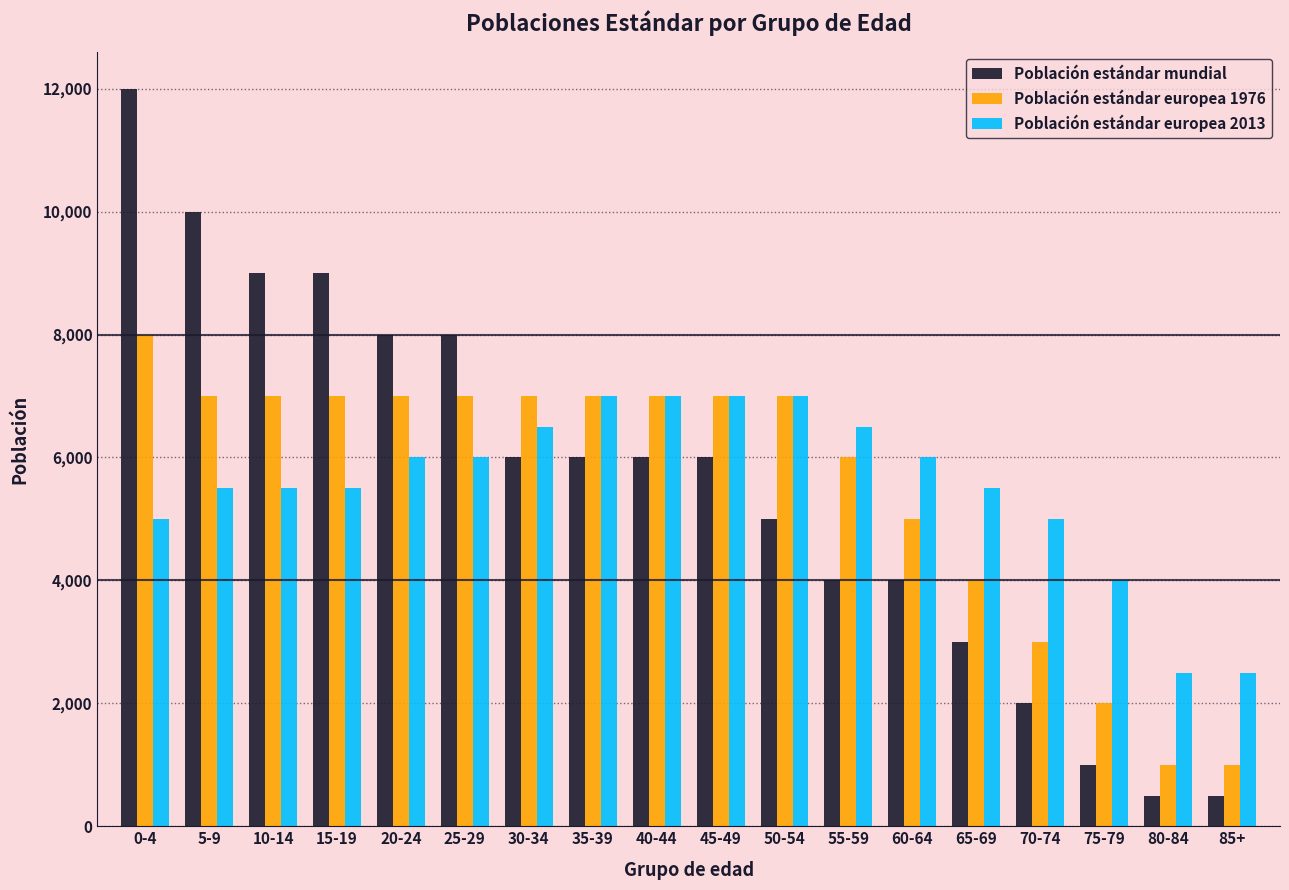

What is the spread (max minus min) of values at 85+?

2000